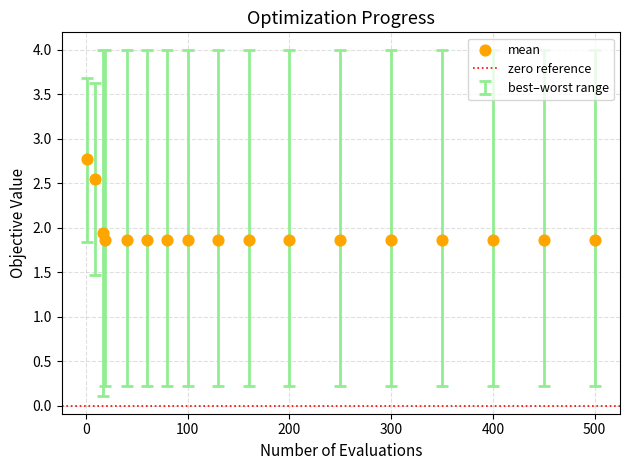

What Y value in the scatter plot is closest to 2?

1.9